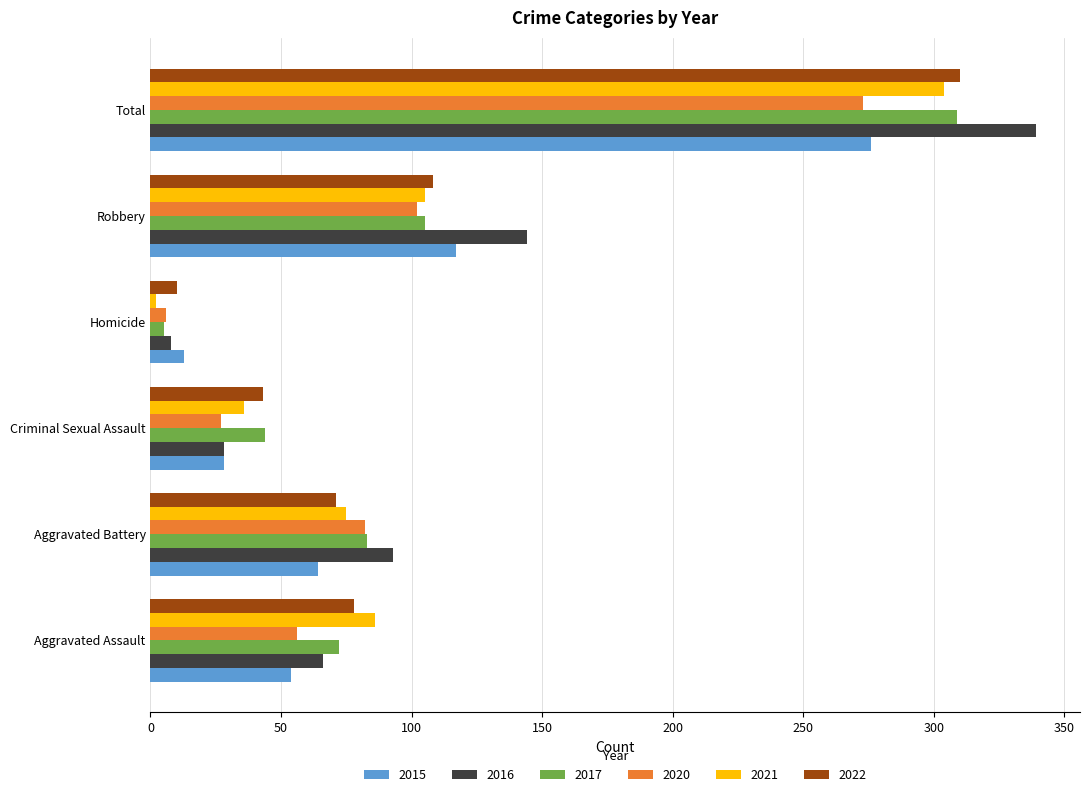

Rank the categories by 2015 value from lowest to highest.

Homicide, Criminal Sexual Assault, Aggravated Assault, Aggravated Battery, Robbery, Total